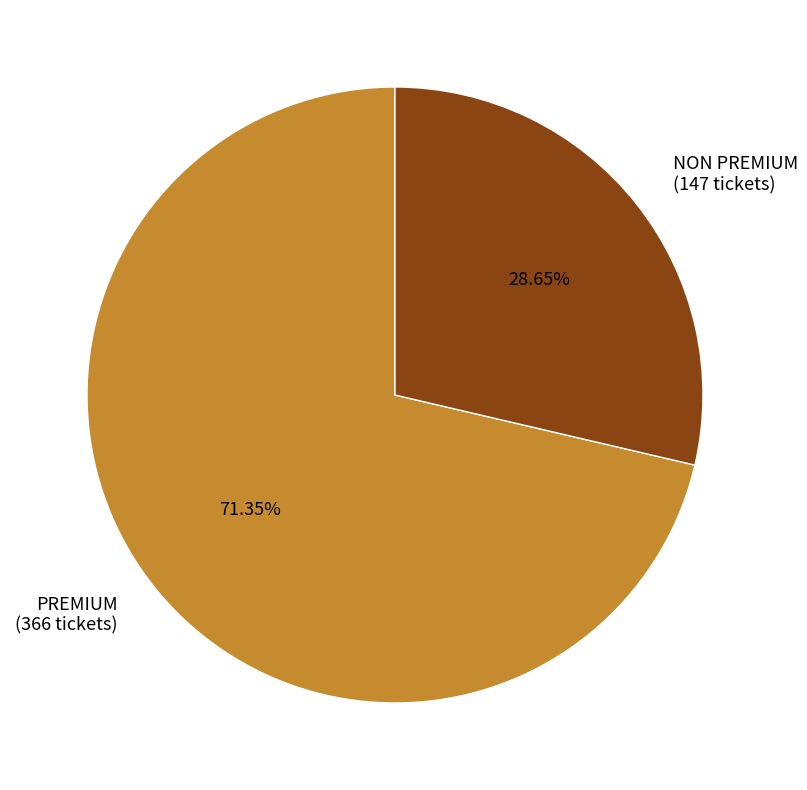

Is it true that PREMIUM is 99% of the pie?

False